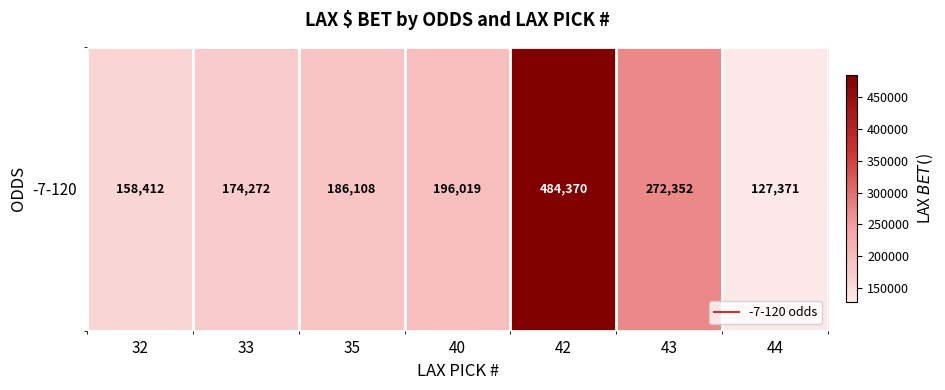

What is the approximate value at 42, to the nearest 50?

484350